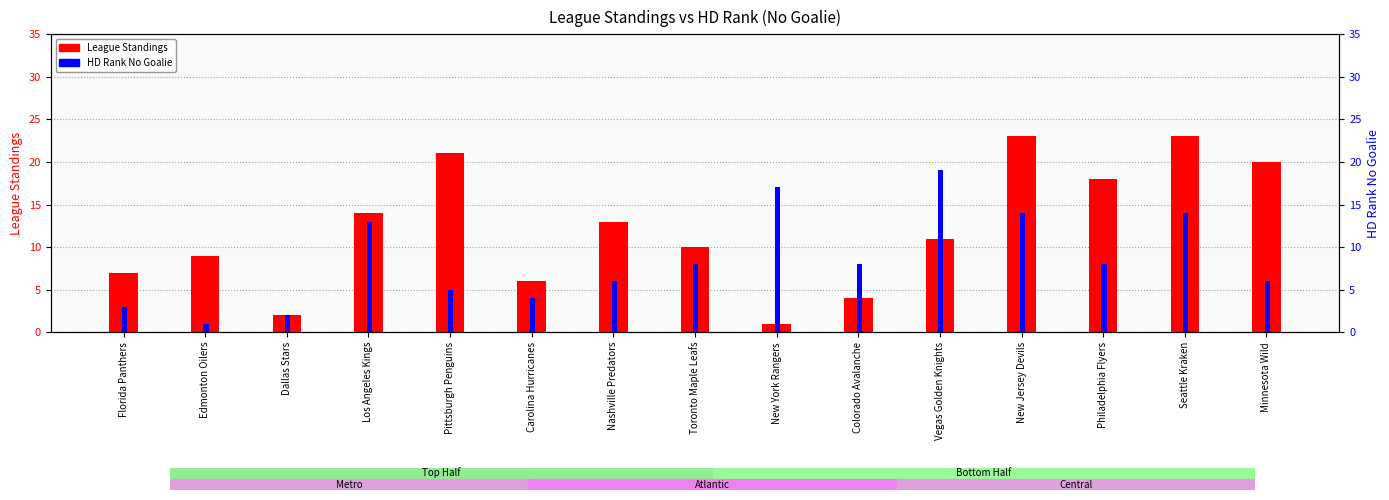

What value does the HD Rank No Goalie series have at Carolina Hurricanes?

4